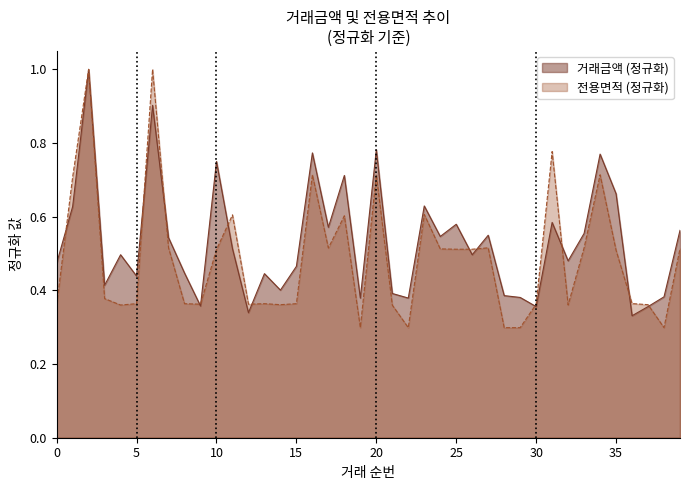

Which series changed the most between 10 and 14?

거래금액